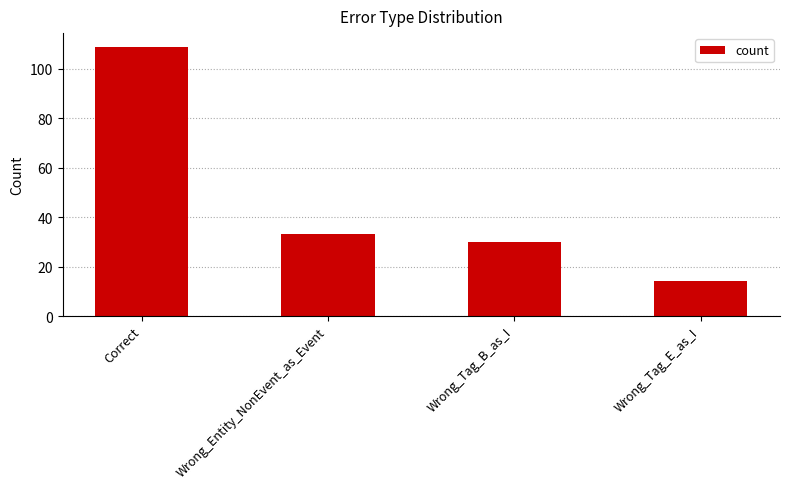

Is it true that the value at Wrong_Entity_NonEvent_as_Event is 10?

False